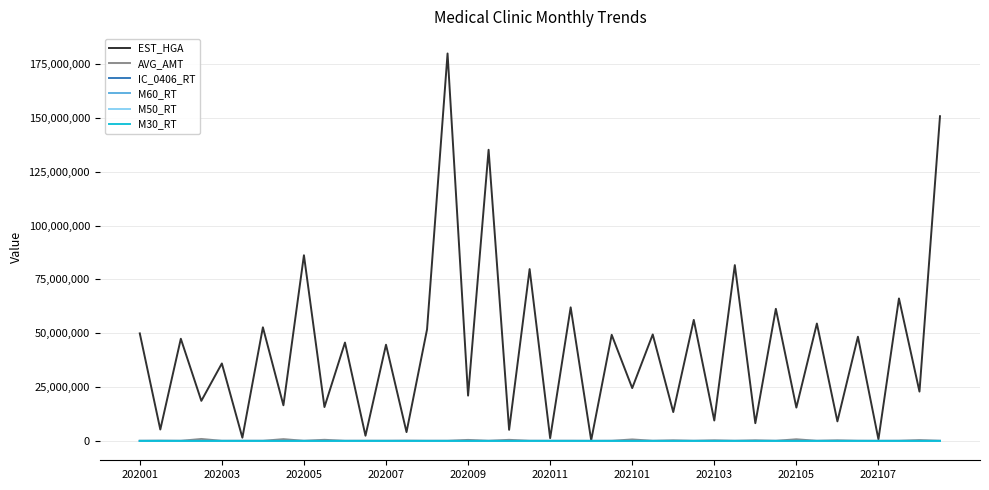

Which series has the widest spread of values?

EST_HGA